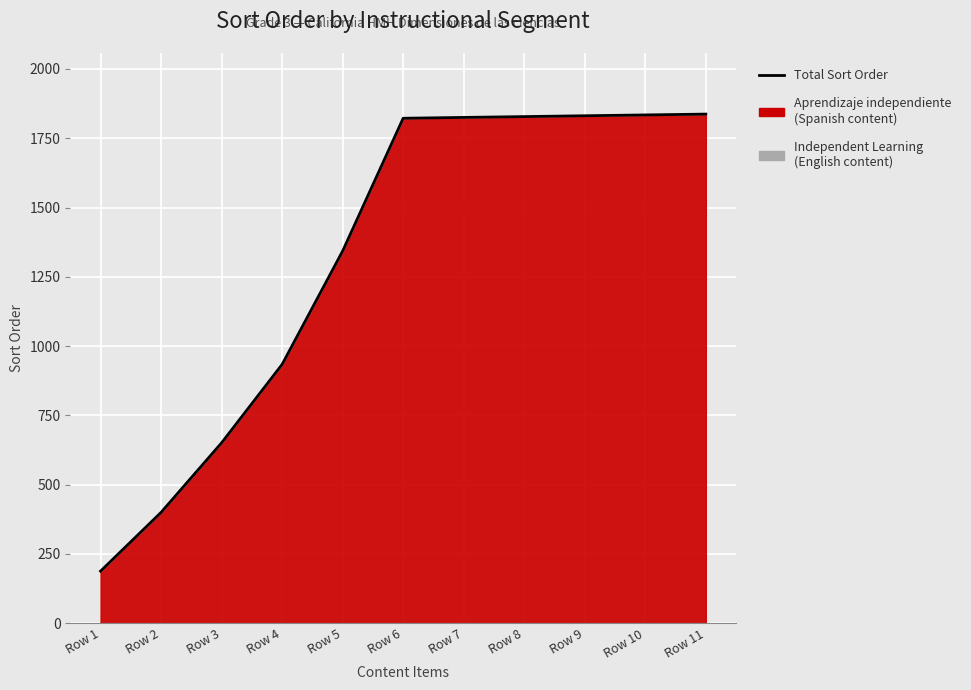

At which category does the chart reach its minimum across all series?

Row 1